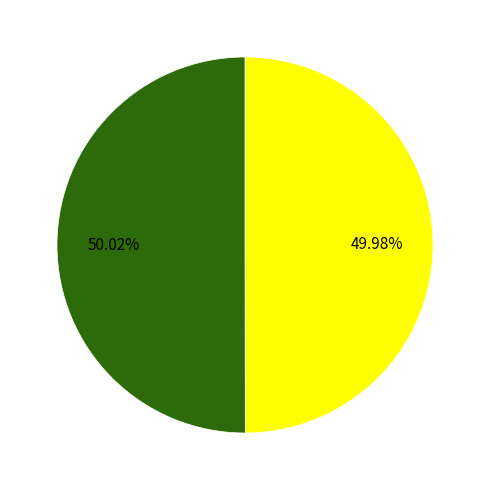

Is there any slice that represents more than half of the pie?

Yes